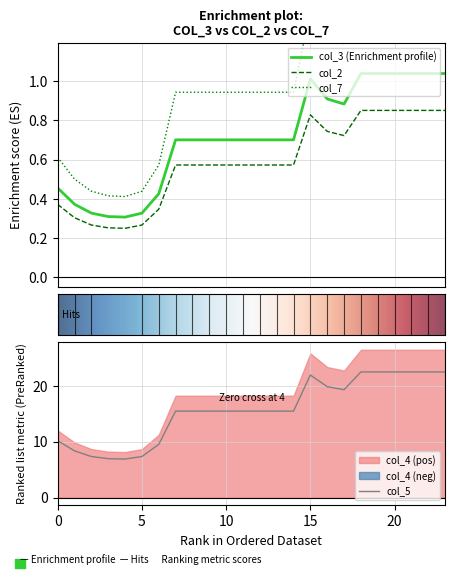

True or false: col_5 has a value of 18.1 at 0.

False